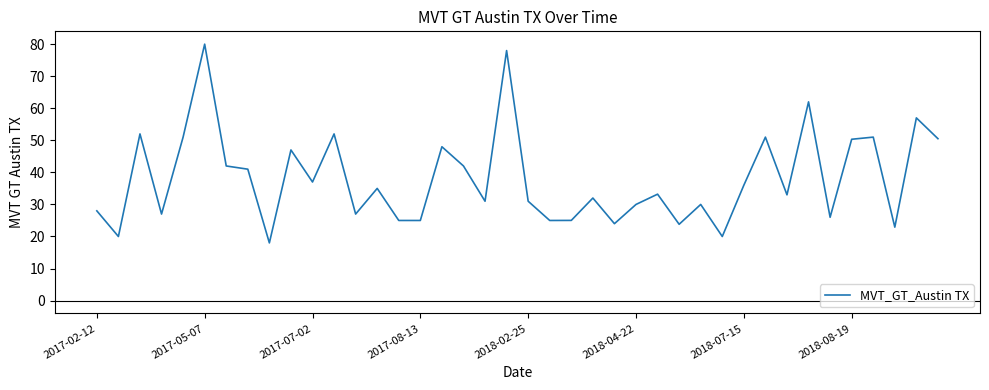

What is the smallest value displayed?

18.0